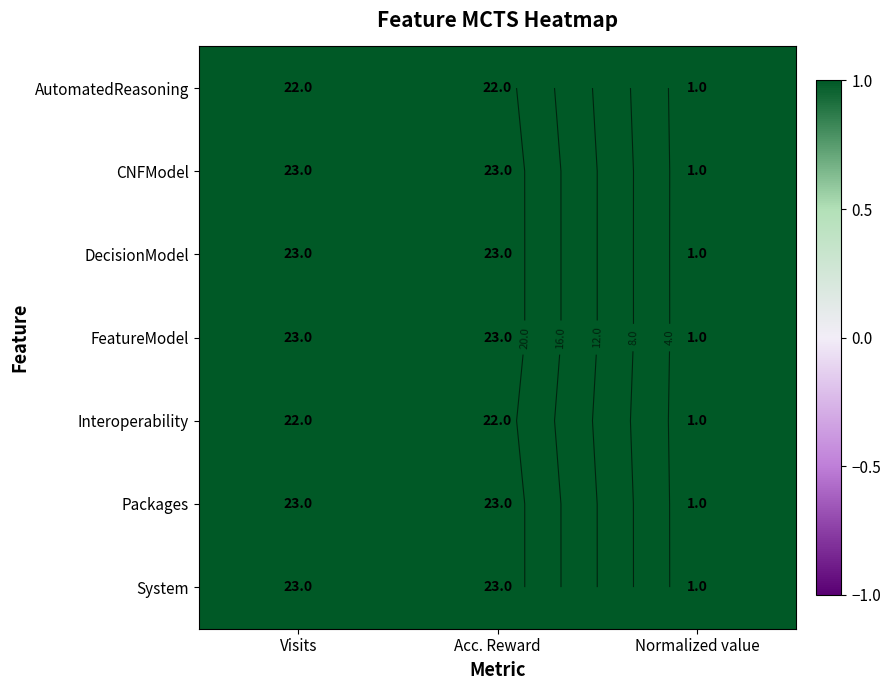

What is the difference between the AutomatedReasoning values at Visits and Normalized value?

21